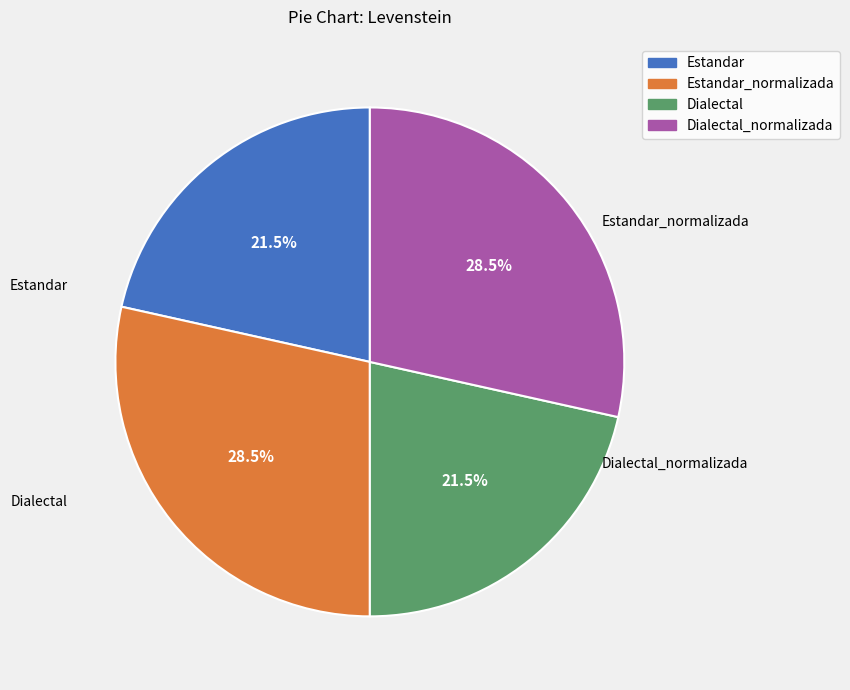

Is there a majority slice in this chart?

No